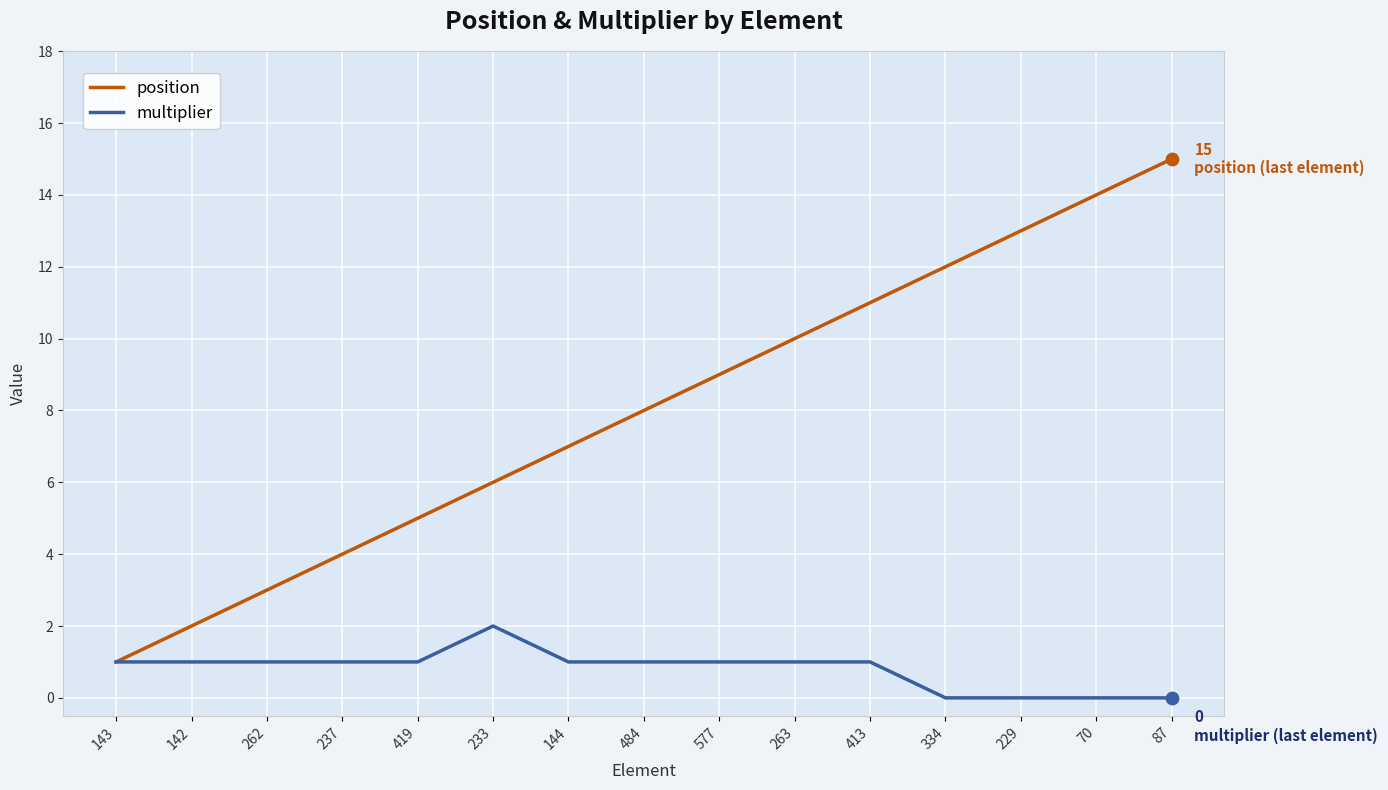

What is the total value across all series at 229?

13